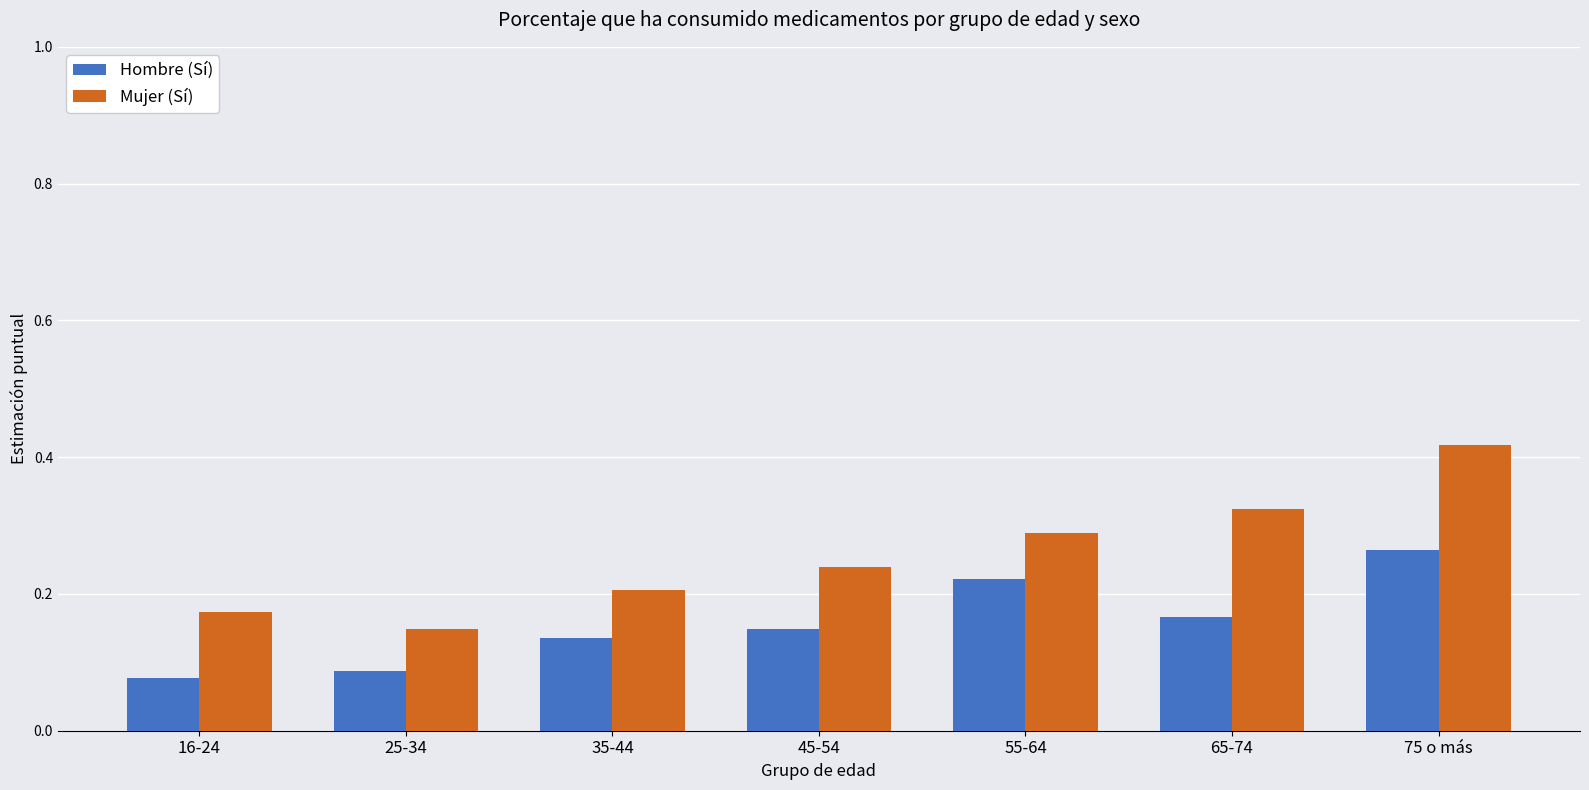

List the labels in order of Mujer (Sí) value, largest first.

75 o más, 65-74, 55-64, 45-54, 35-44, 16-24, 25-34